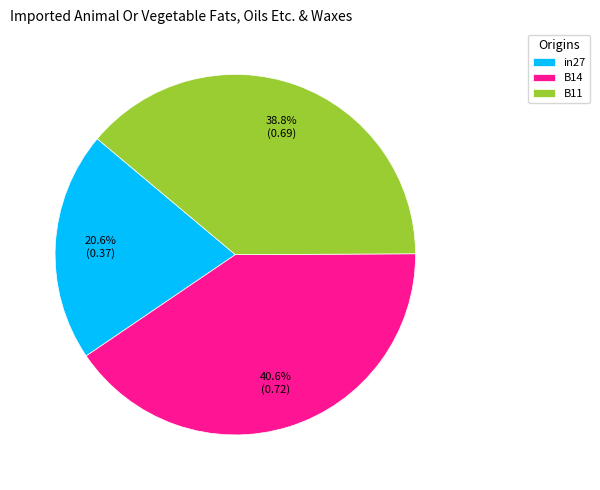

How many slices are in this pie chart?

3